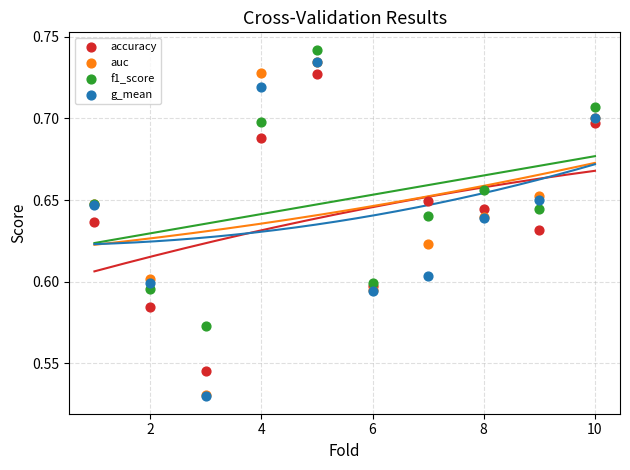

What are all the series names shown in the legend?

accuracy, auc, f1_score, g_mean